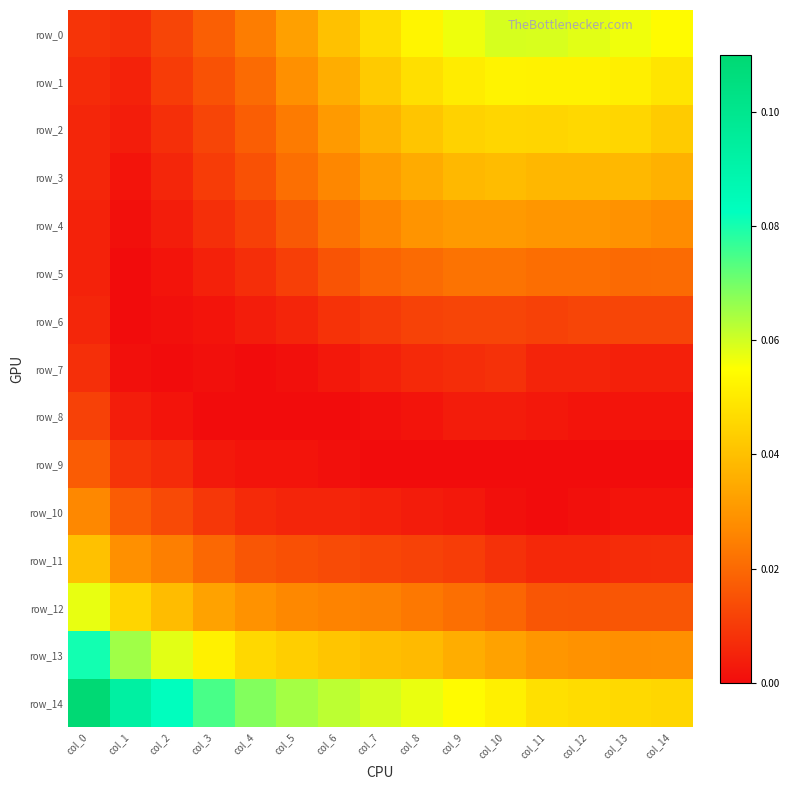

At which label is row_1 closest to 0?

col_1